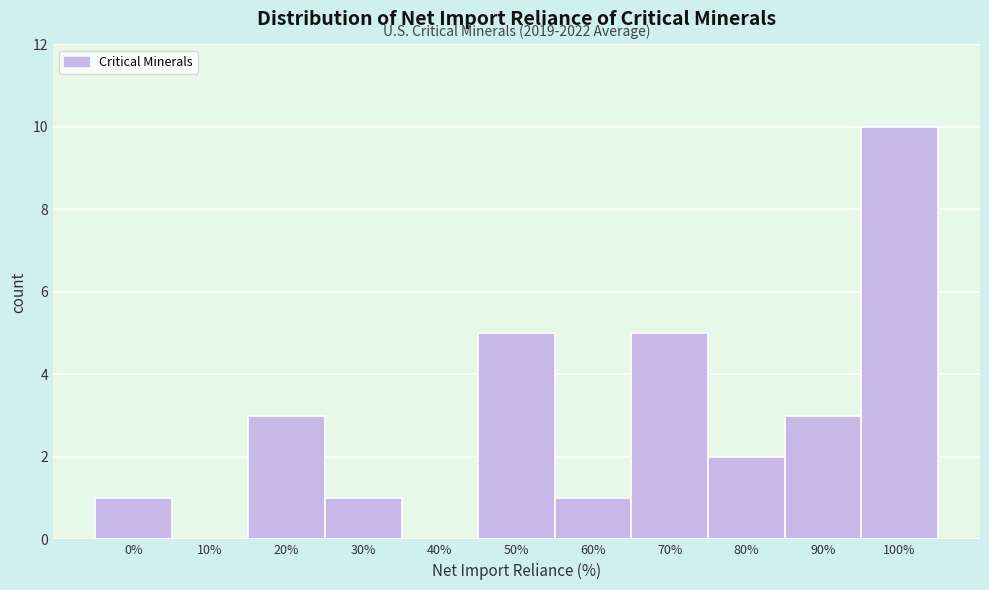

Reading left to right, what are all the values shown in this chart?

0%=1	10%=0	20%=3	30%=1	40%=0	50%=5	60%=1	70%=5	80%=2	90%=3	100%=10